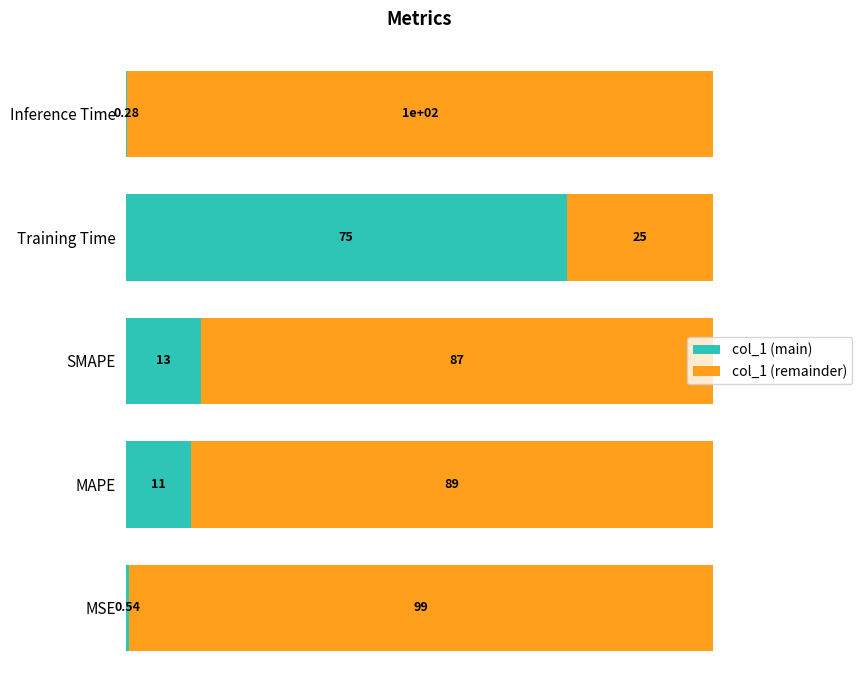

What are all the series names shown in the legend?

col_1 (main), col_1 (remainder)